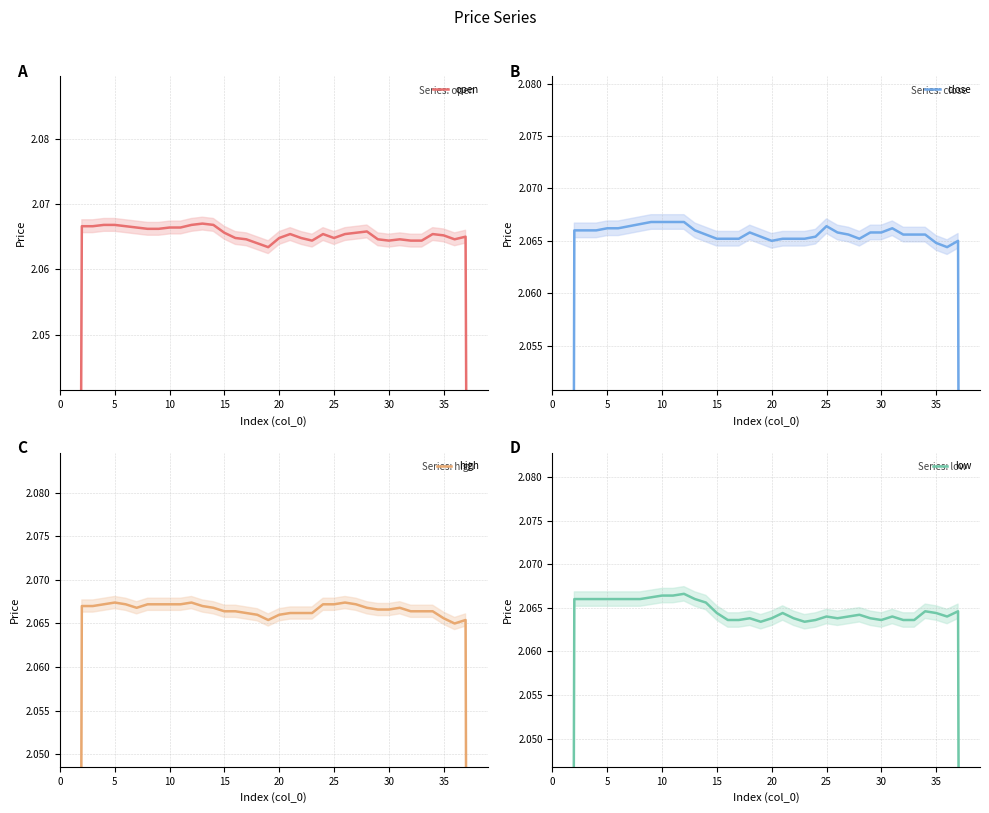

Reading left to right, what are all the values shown in this chart?

open: 1.2	1.7	2.1	2.1	2.1	2.1	2.1	2.1	2.1	2.1	2.1	2.1	2.1	2.1	2.1	2.1	2.1	2.1	2.1	2.1	2.1	2.1	2.1	2.1	2.1	2.1	2.1	2.1	2.1	2.1	2.1	2.1	2.1	2.1	2.1	2.1	2.1	2.1	1.7	1.2
close: 1.2	1.7	2.1	2.1	2.1	2.1	2.1	2.1	2.1	2.1	2.1	2.1	2.1	2.1	2.1	2.1	2.1	2.1	2.1	2.1	2.1	2.1	2.1	2.1	2.1	2.1	2.1	2.1	2.1	2.1	2.1	2.1	2.1	2.1	2.1	2.1	2.1	2.1	1.7	1.2
high: 1.2	1.7	2.1	2.1	2.1	2.1	2.1	2.1	2.1	2.1	2.1	2.1	2.1	2.1	2.1	2.1	2.1	2.1	2.1	2.1	2.1	2.1	2.1	2.1	2.1	2.1	2.1	2.1	2.1	2.1	2.1	2.1	2.1	2.1	2.1	2.1	2.1	2.1	1.7	1.2
low: 1.2	1.7	2.1	2.1	2.1	2.1	2.1	2.1	2.1	2.1	2.1	2.1	2.1	2.1	2.1	2.1	2.1	2.1	2.1	2.1	2.1	2.1	2.1	2.1	2.1	2.1	2.1	2.1	2.1	2.1	2.1	2.1	2.1	2.1	2.1	2.1	2.1	2.1	1.7	1.2